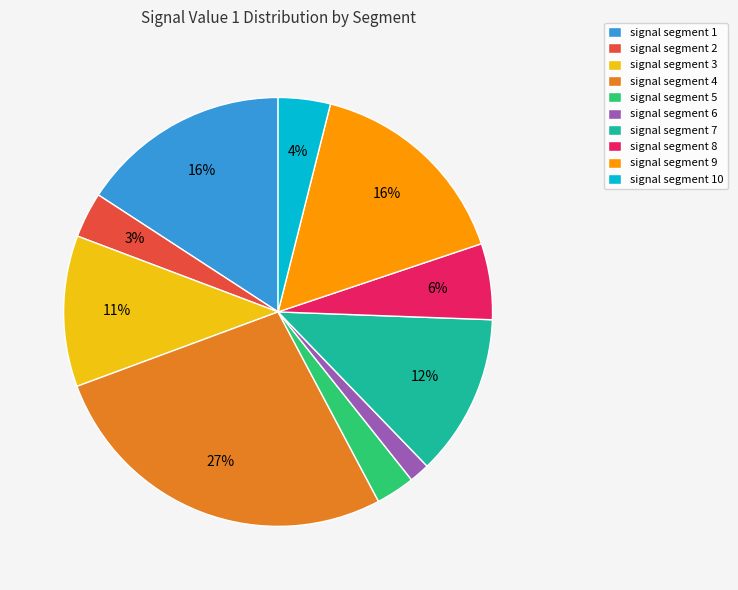

Does signal segment 9 represent more than half of the total?

No